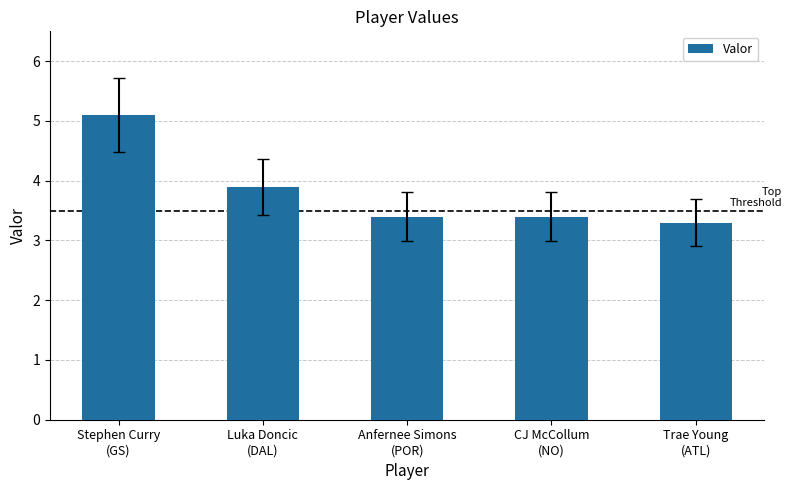

Between Luka Doncic
(DAL) and Trae Young
(ATL), which is larger?

Luka Doncic
(DAL)